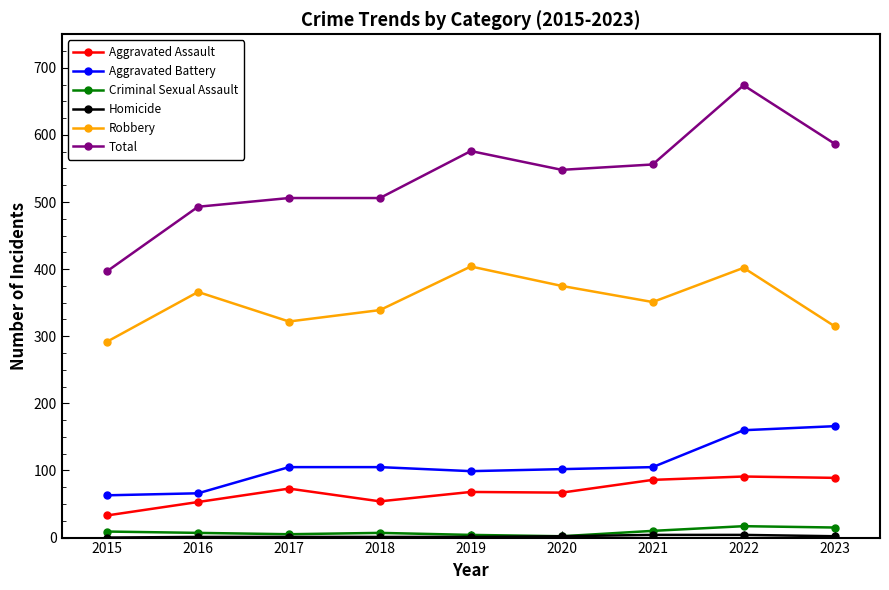

At which label does Total first exceed 548?

2019